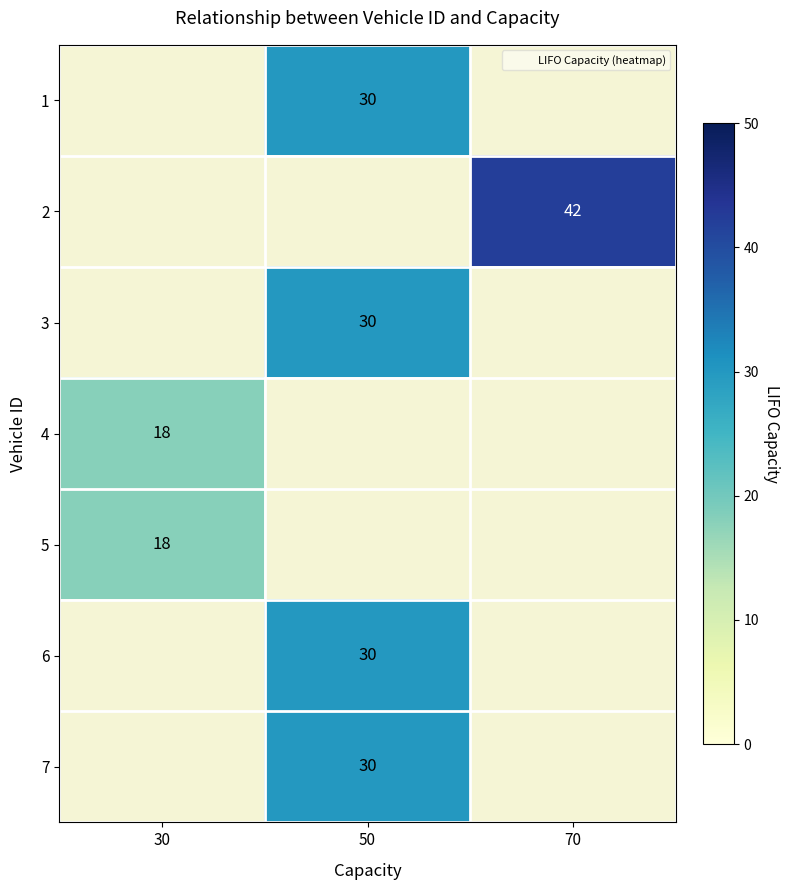

Between 50 and 70, which is larger?

70